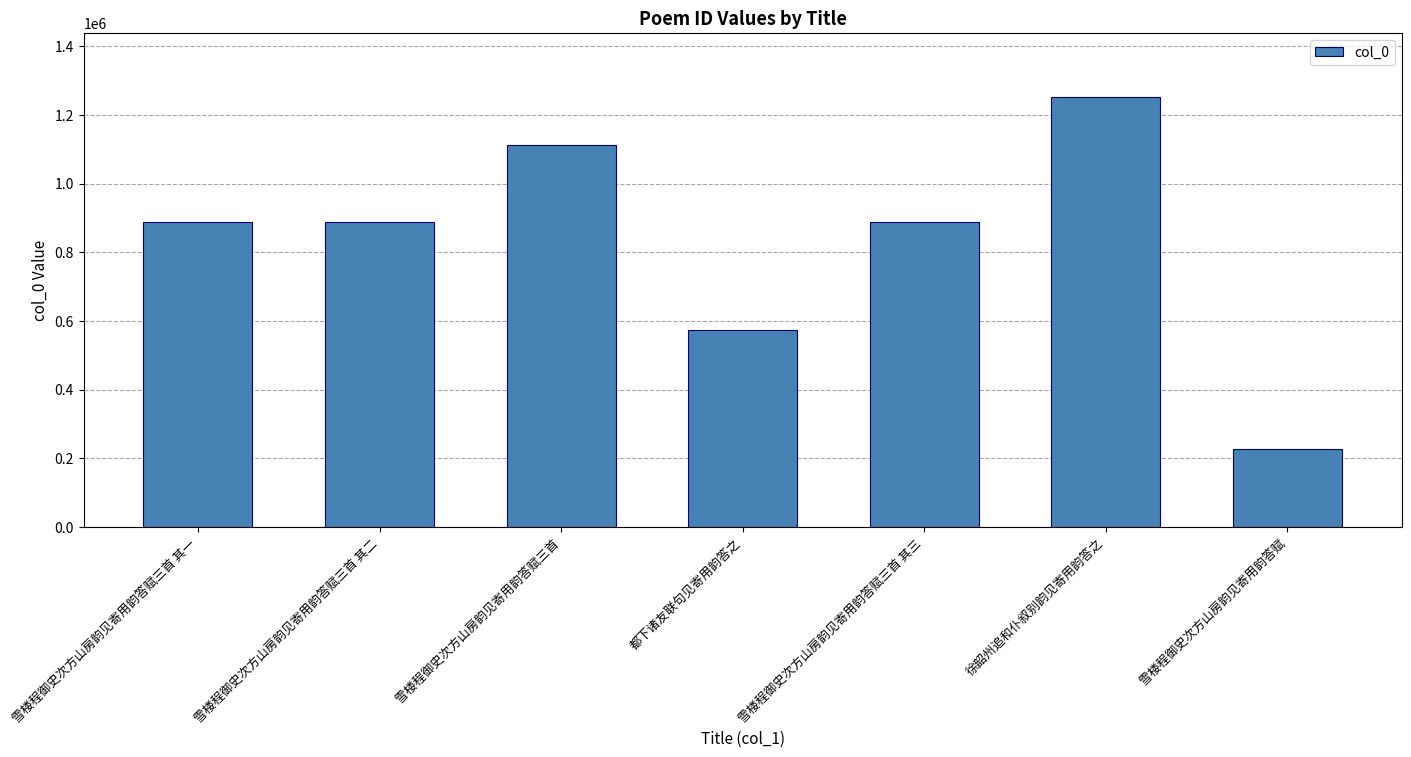

What is the maximum value shown in the chart?

1251205